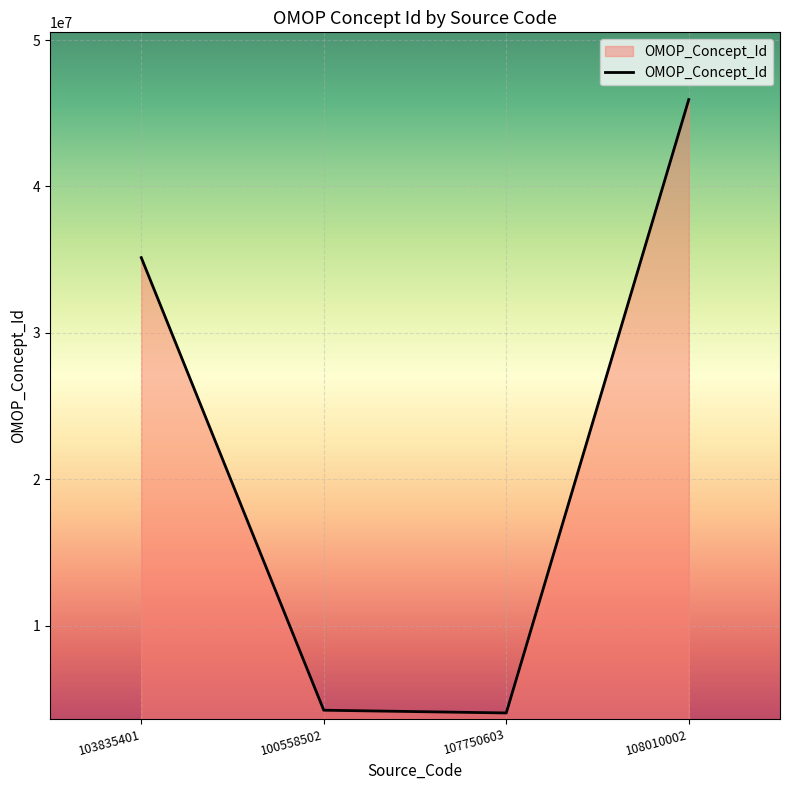

Does the chart display data point markers on the line(s)?

No